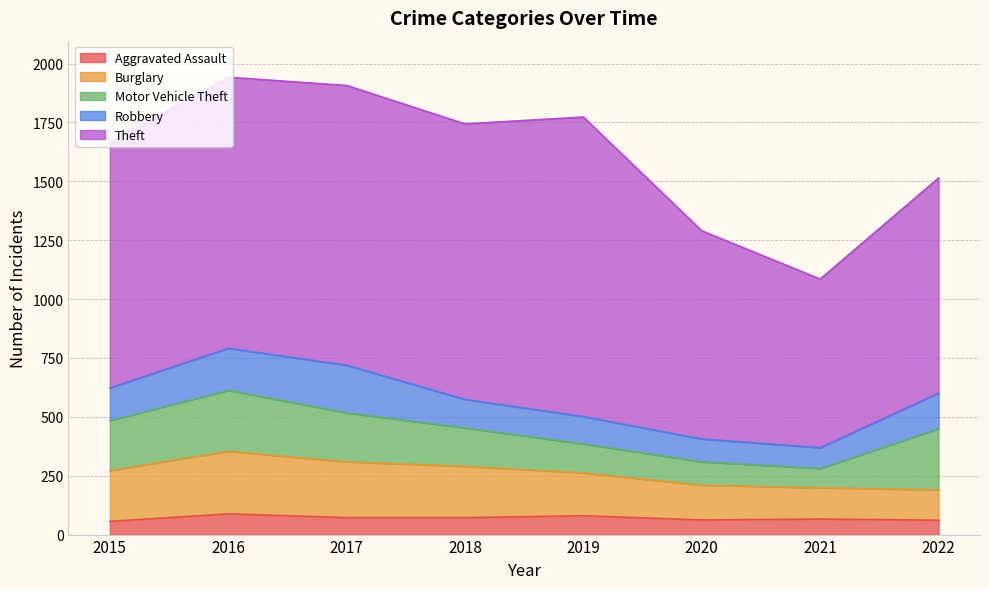

At which label does Burglary reach its peak?

2016